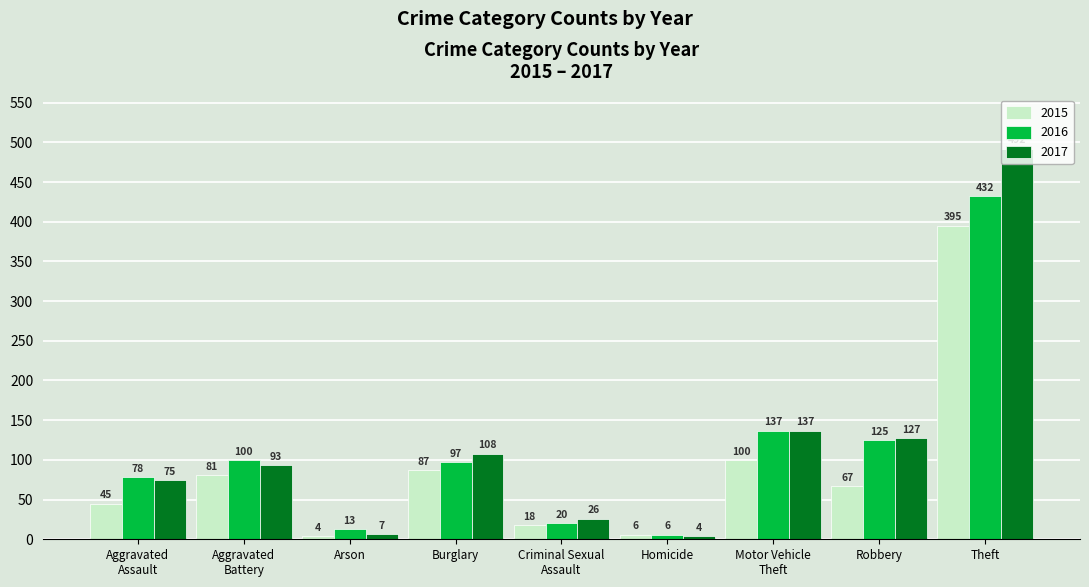

Which series has the largest total across all categories?

2017